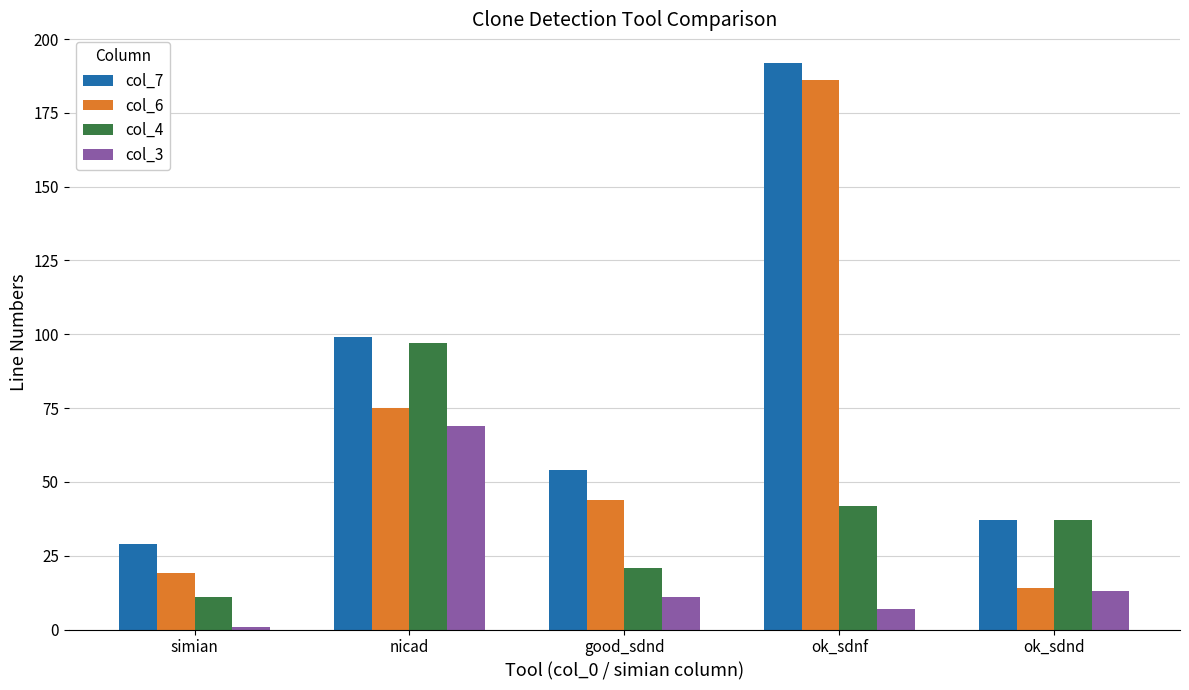

Reading left to right, what are all the values shown in this chart?

col_7: 29	99	54	192	37
col_6: 19	75	44	186	14
col_4: 11	97	21	42	37
col_3: 1	69	11	7	13